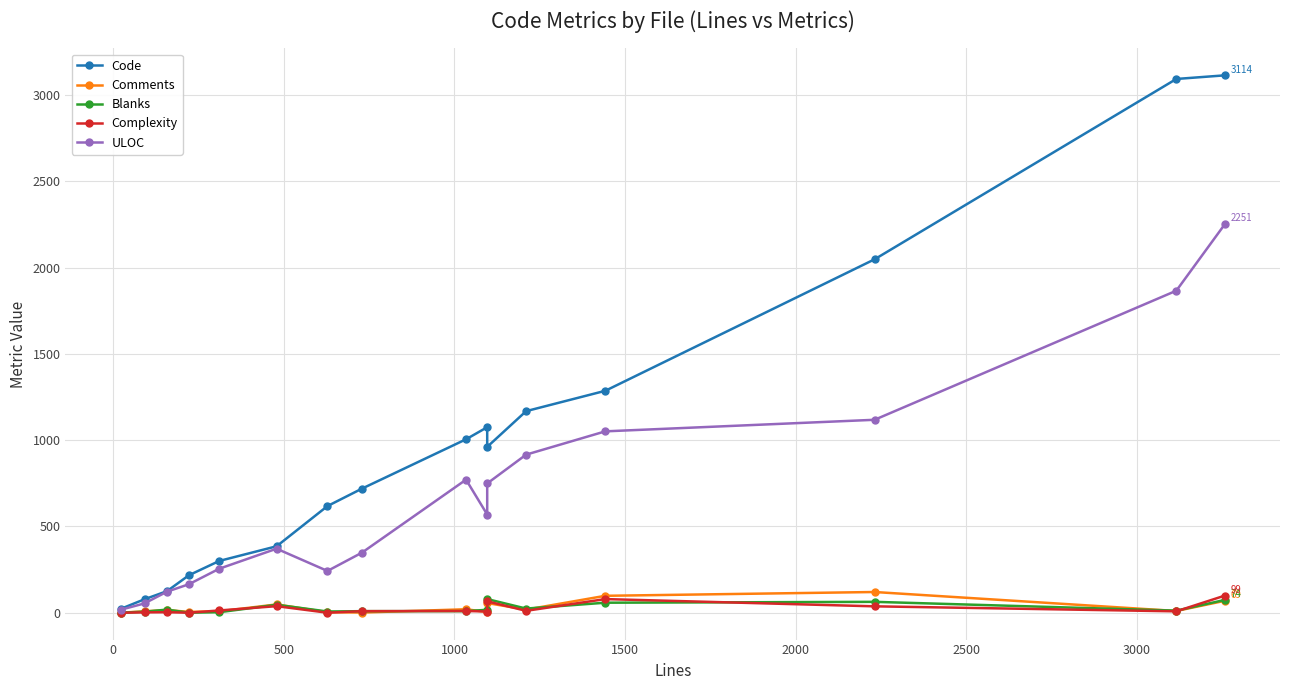

Does the chart have visible grid lines?

Yes